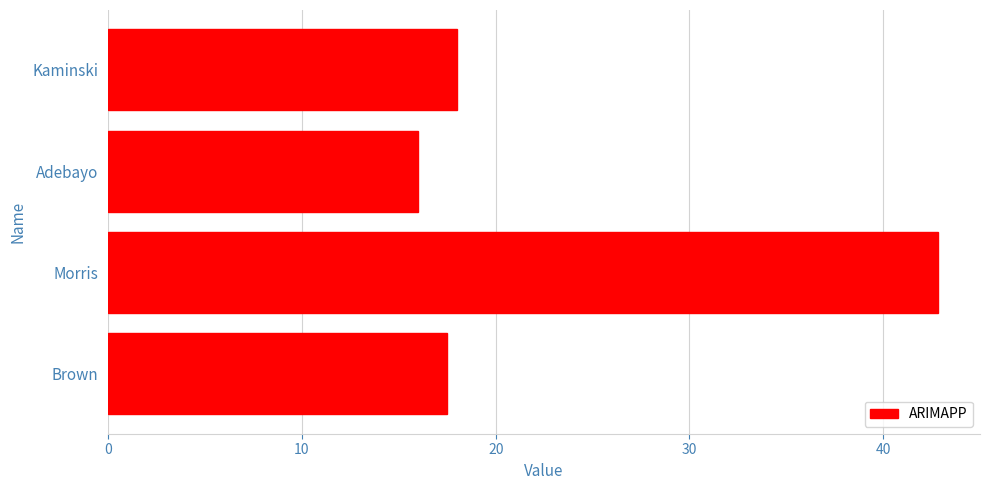

Is it true that the value at Adebayo is 24.8?

False